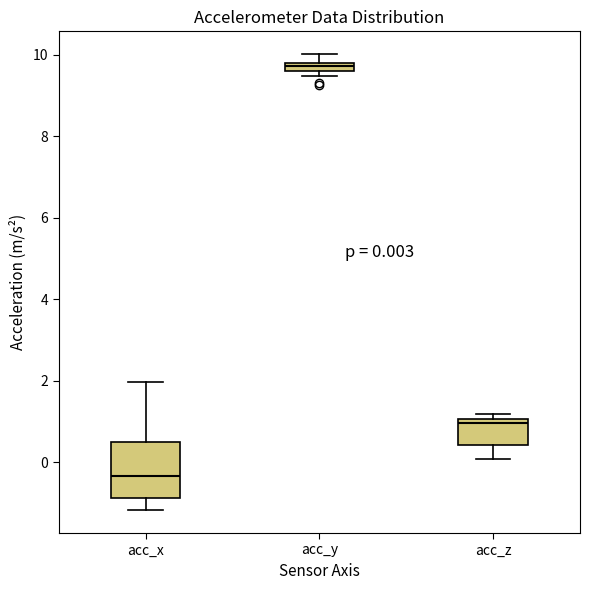

Comparing the boxes themselves (not the whiskers), which one is the tallest?

acc_x